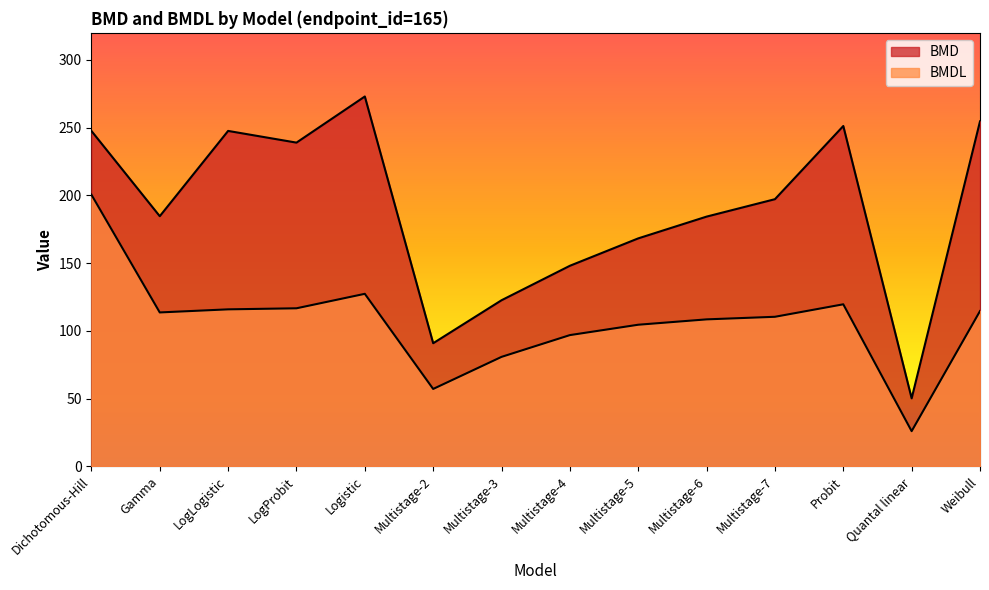

What is the highest value of the BMDL series?

200.6